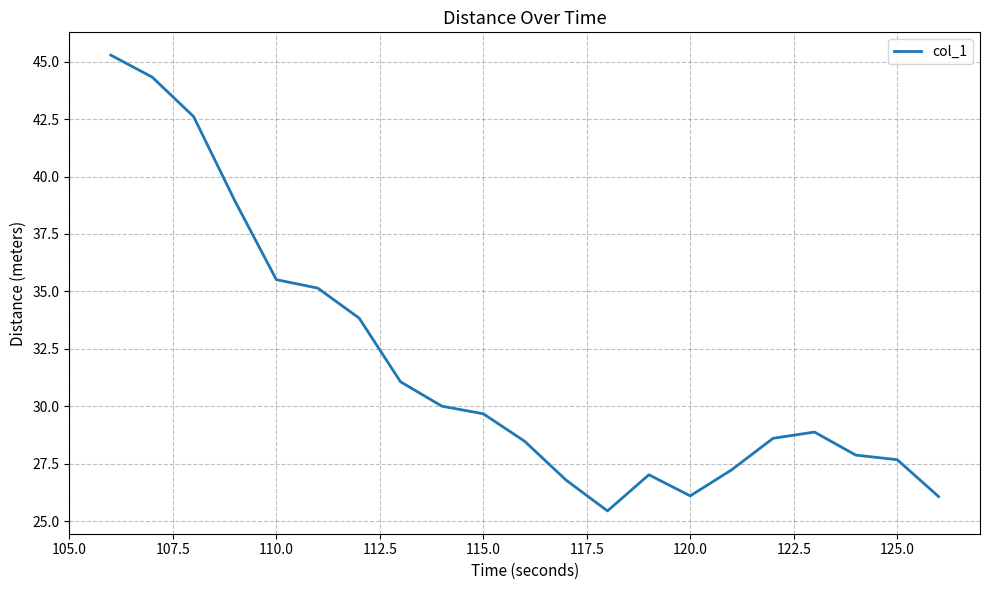

What is the greatest value displayed?

45.3